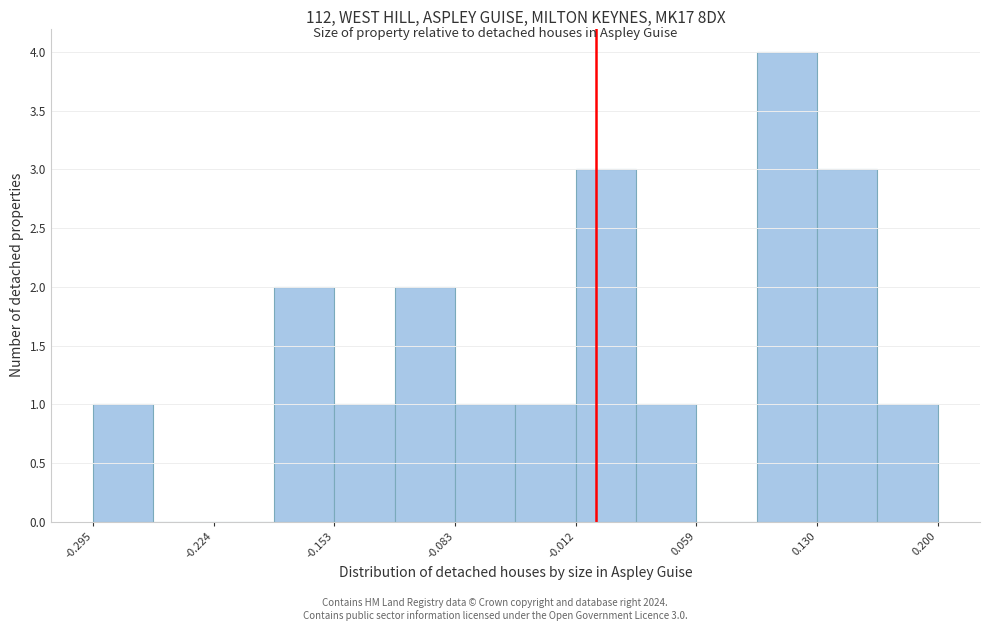

Read against the x-axis, roughly where is the centre of the tallest bar?

0.11